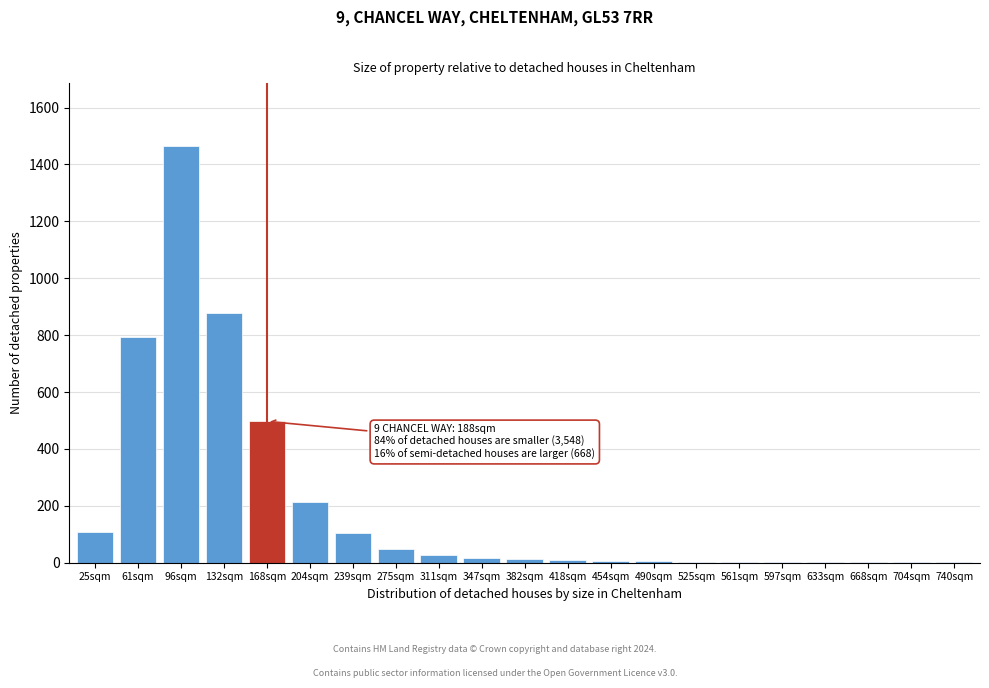

The chart shows a value of 720 at 168sqm. True or false?

False